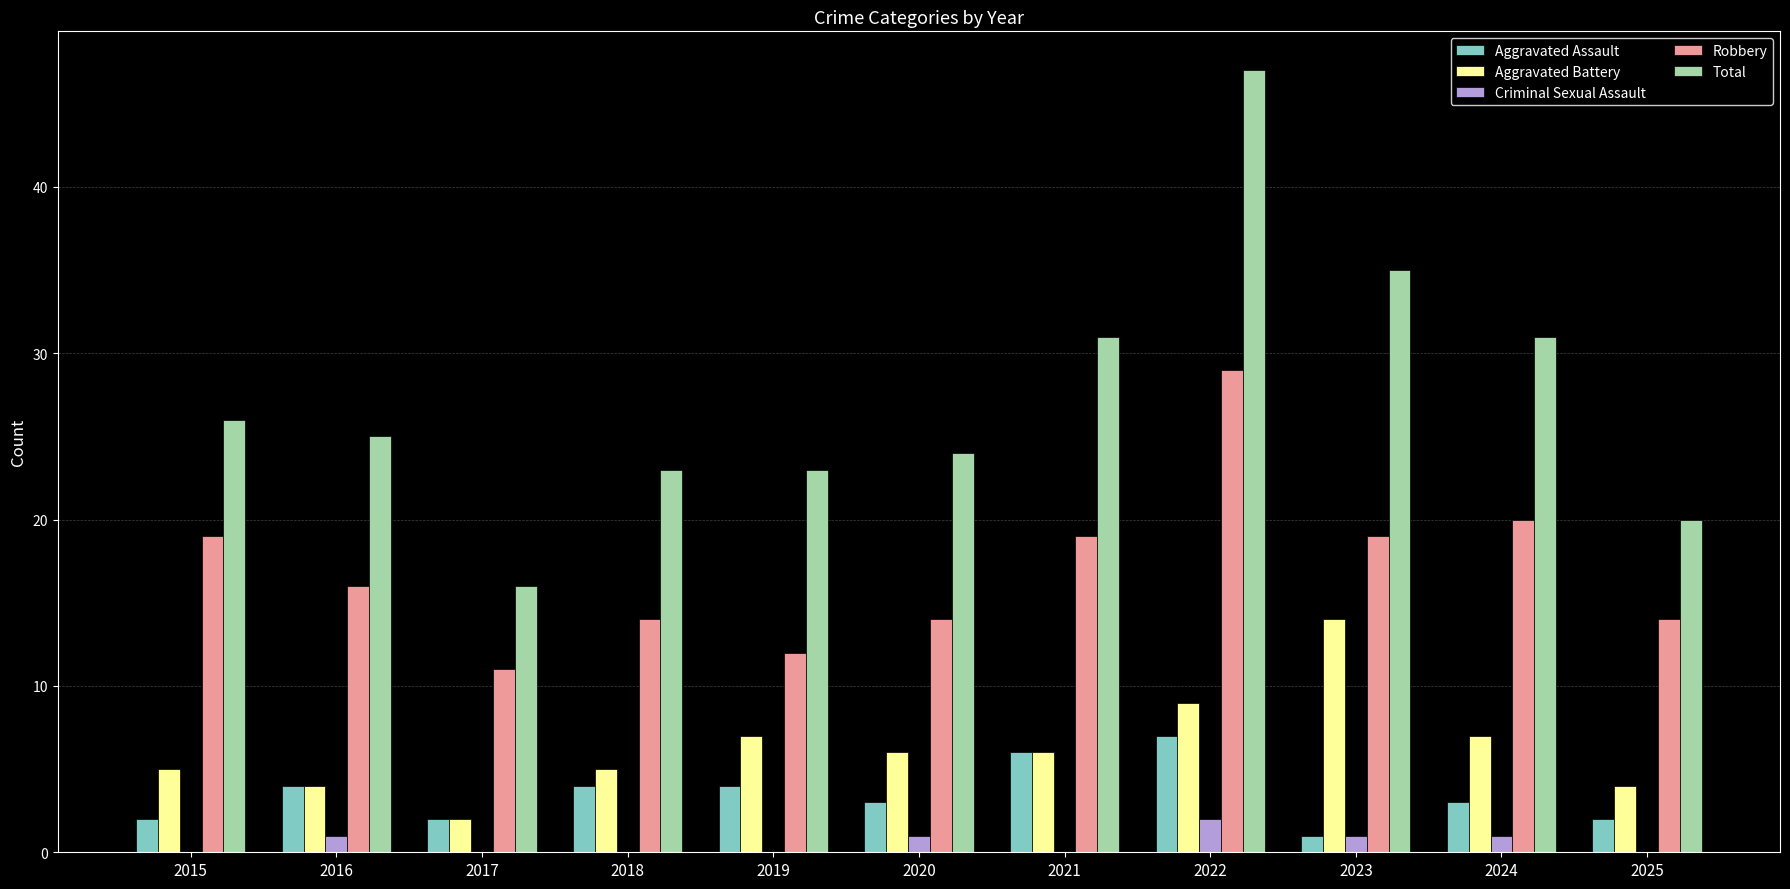

How many groups of bars are there?

11